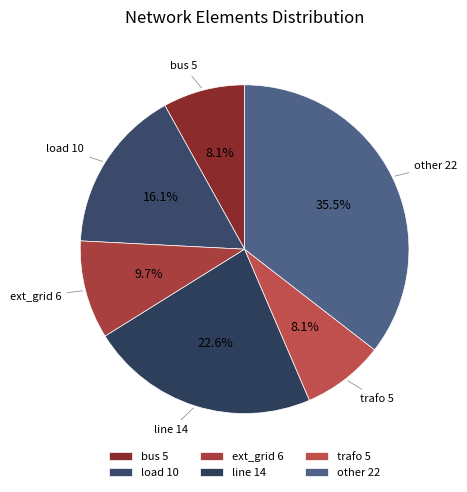

True or false: trafo accounts for 21% of the total.

False